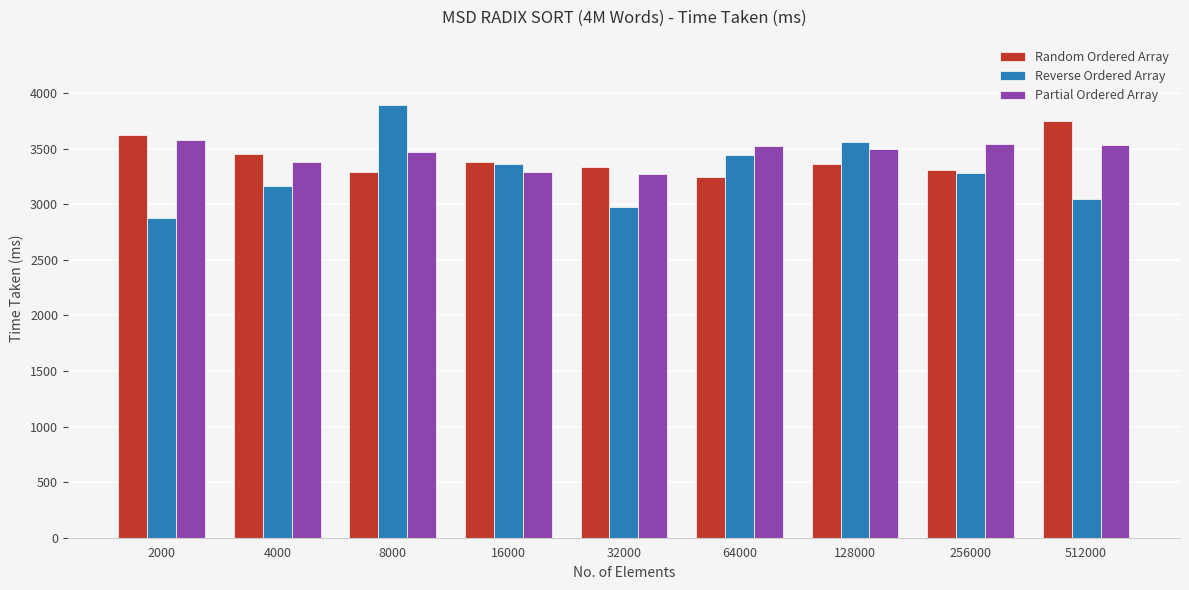

What is the maximum value shown in the chart?

3895